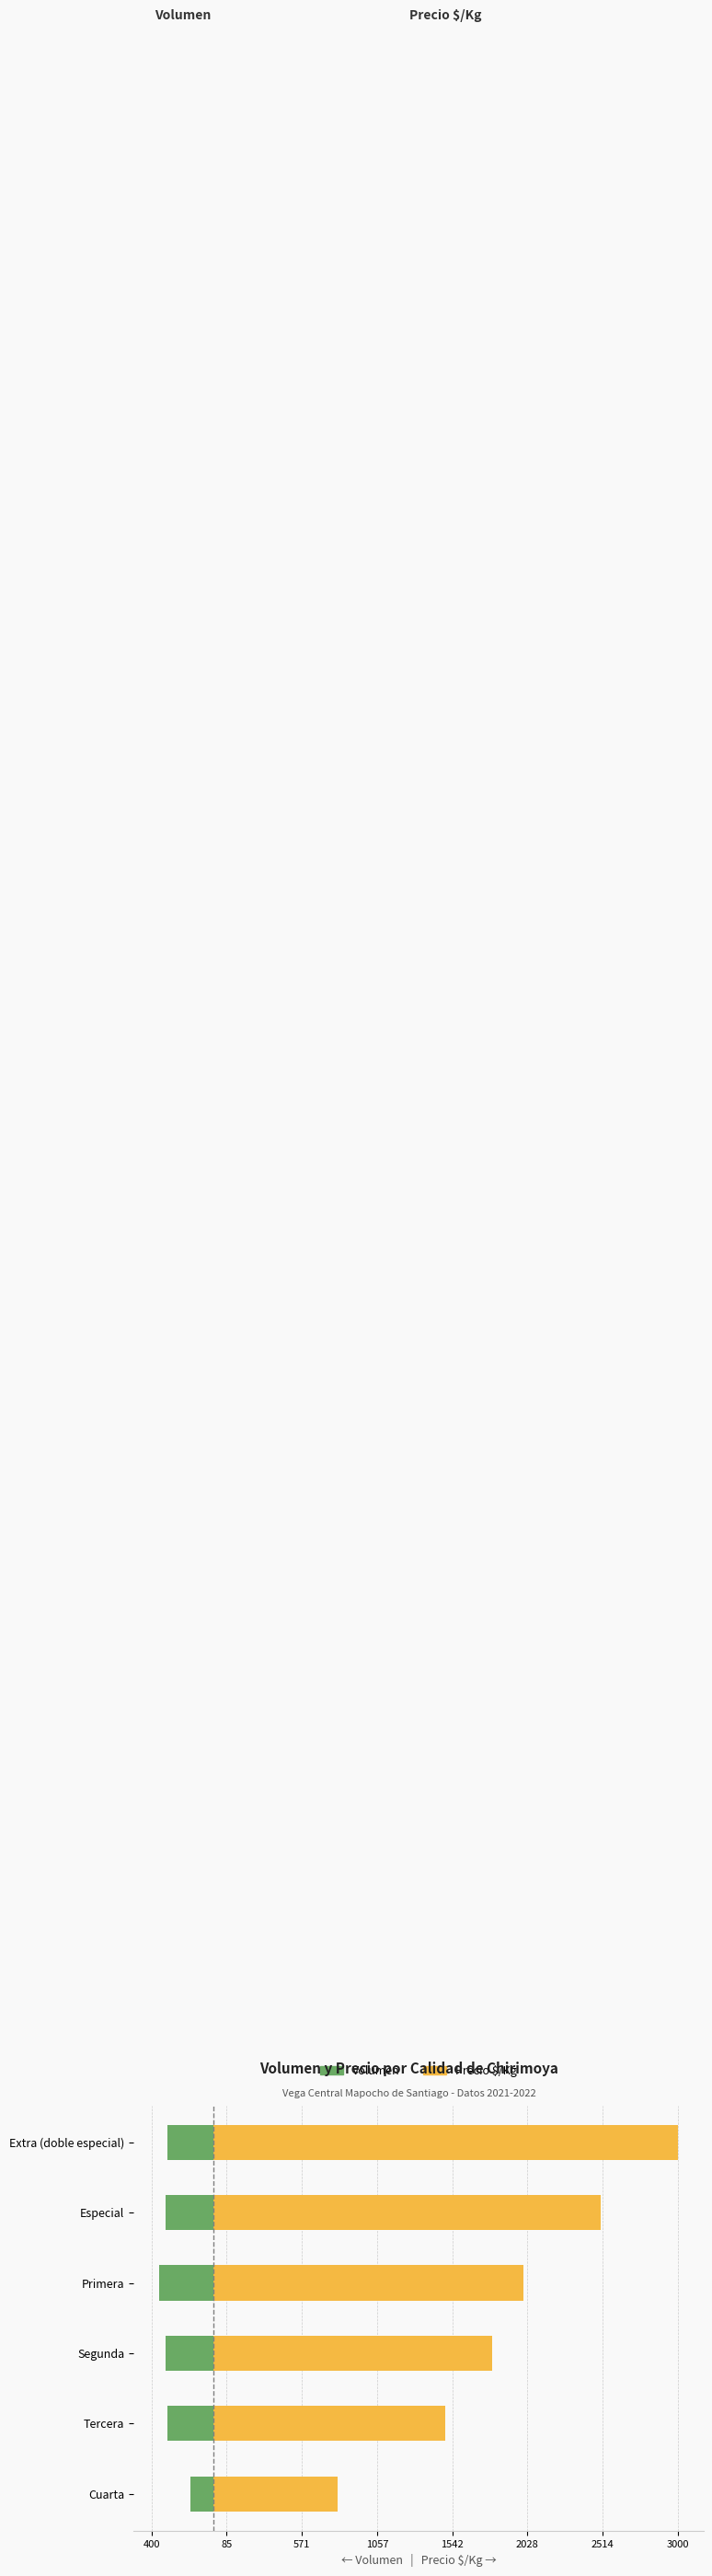

How many groups of bars are there?

6